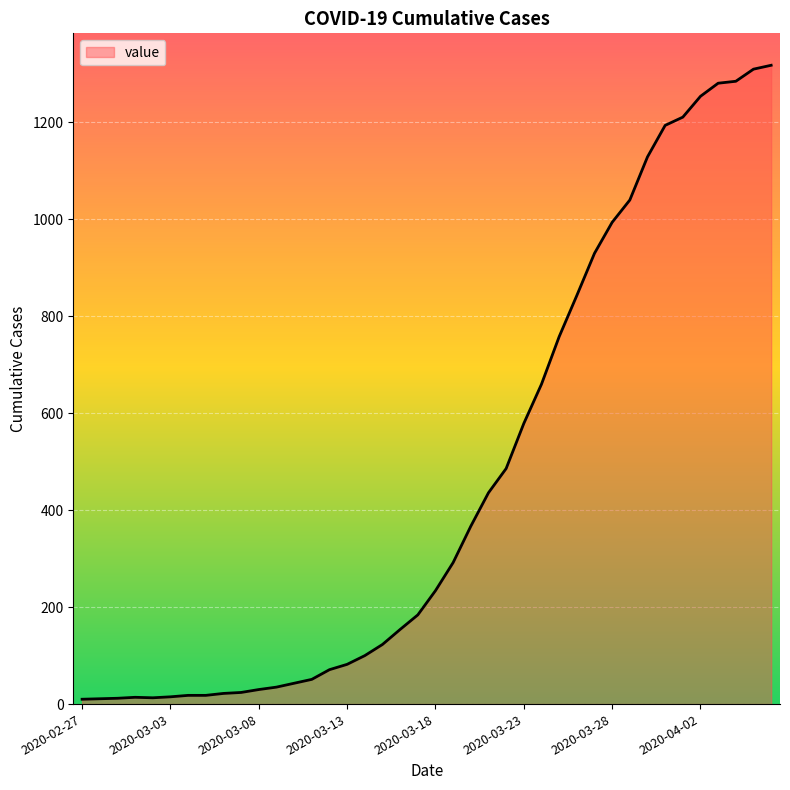

What is the greatest value displayed?

1318